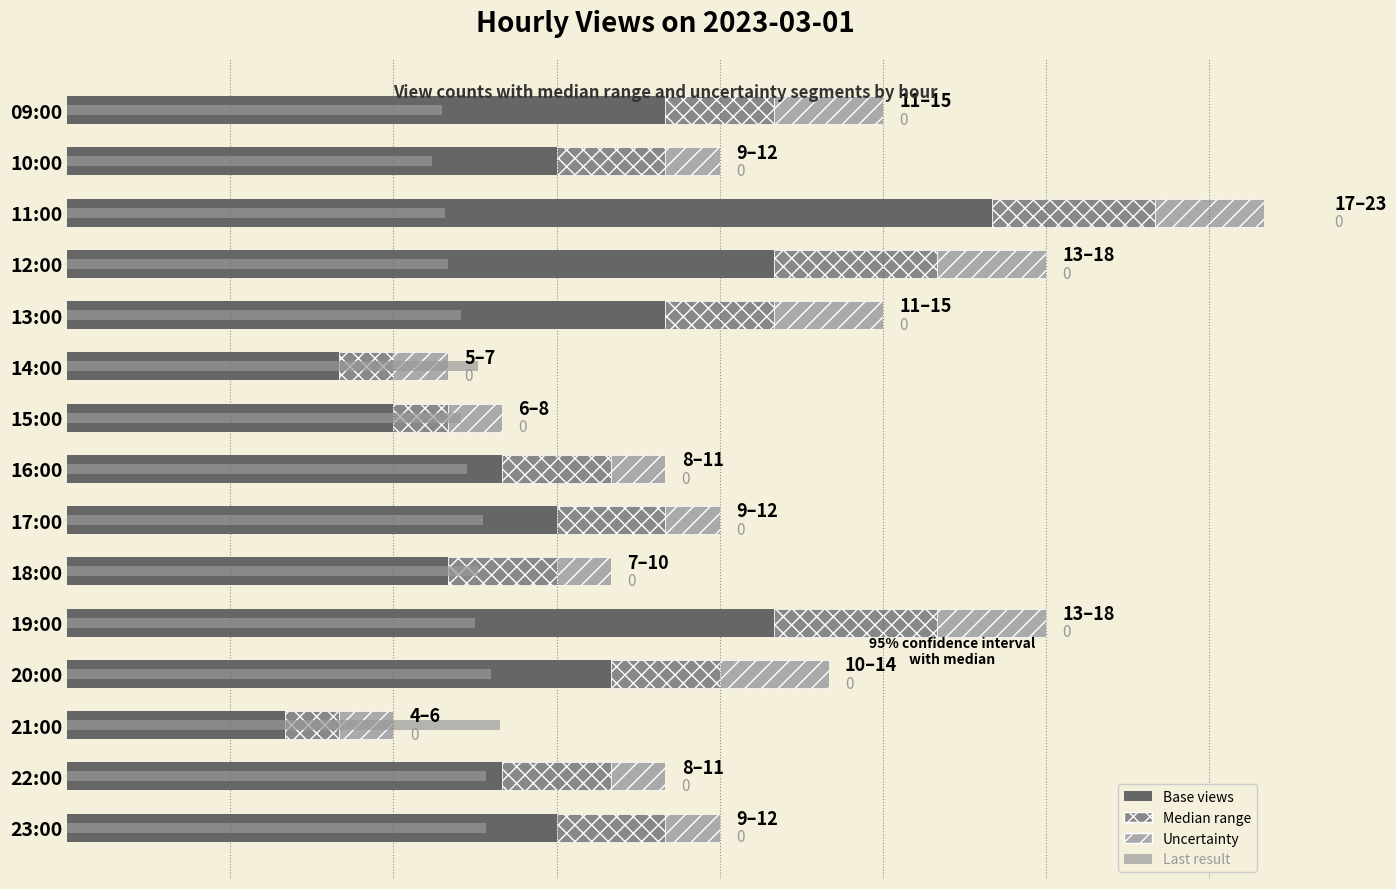

The views (base) series shows 9 at 14:00. True or false?

False